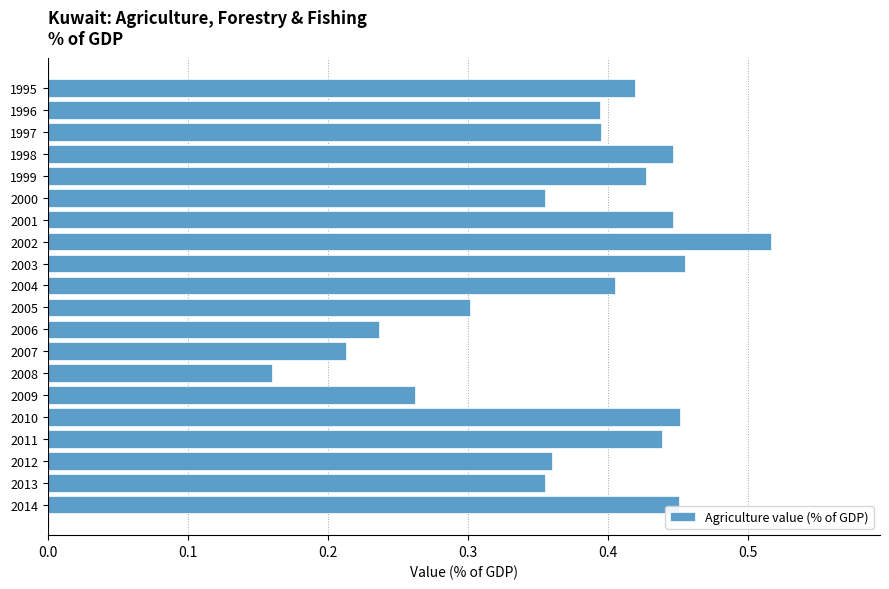

Which label corresponds to the largest value in the chart?

2002